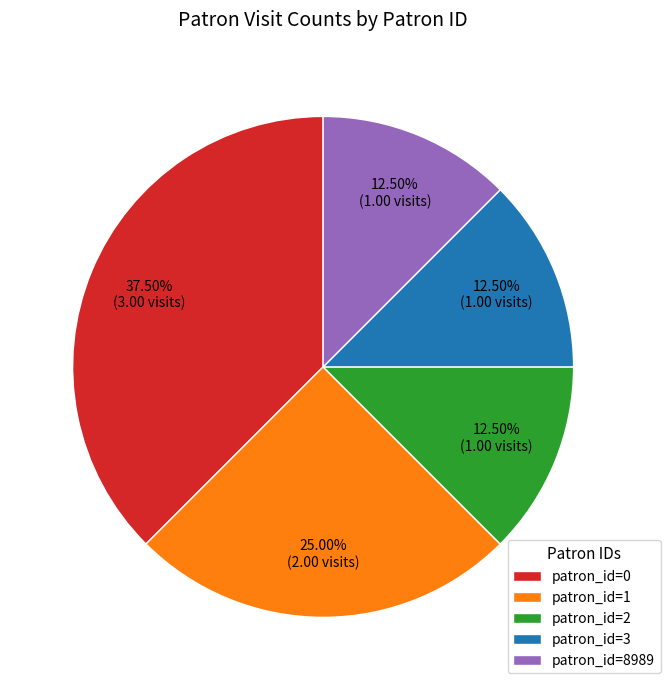

Approximately how many times larger is the value at patron_id=1 compared to patron_id=0?

0.7